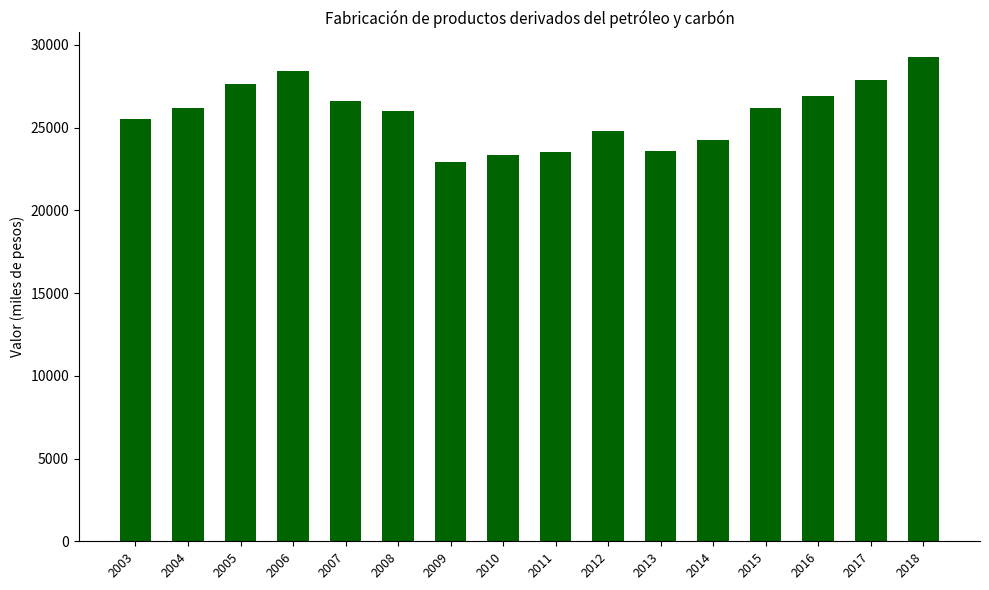

At which label does the data first exceed 26174?

2004